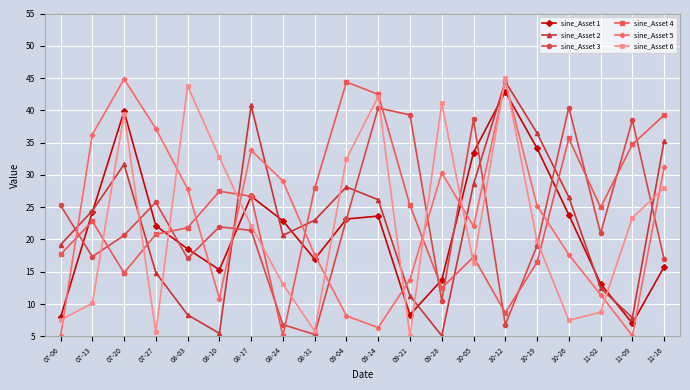

Where is the first local minimum for sine_Asset 1?

08-10